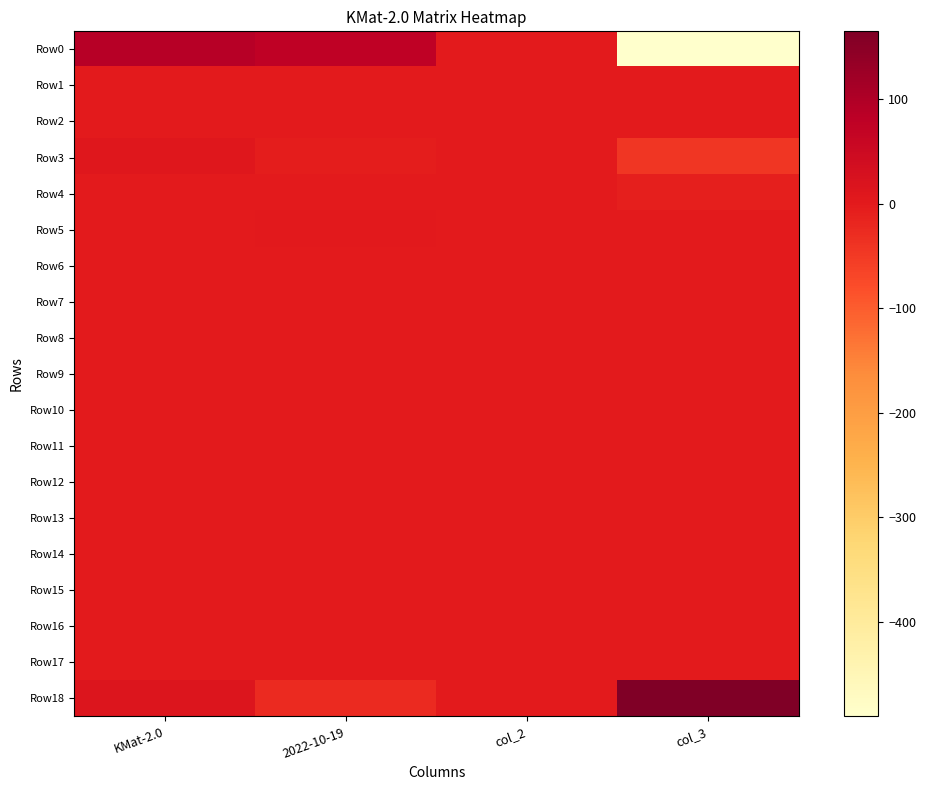

What is the maximum value shown in the chart?

165.3